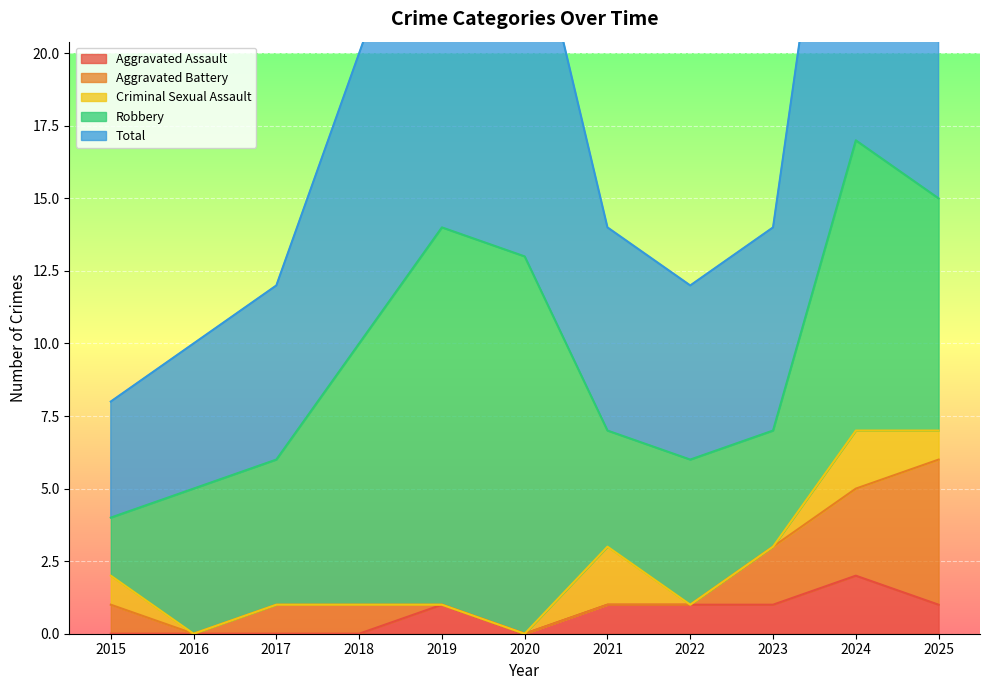

Which label corresponds to the largest value in the chart?

2024